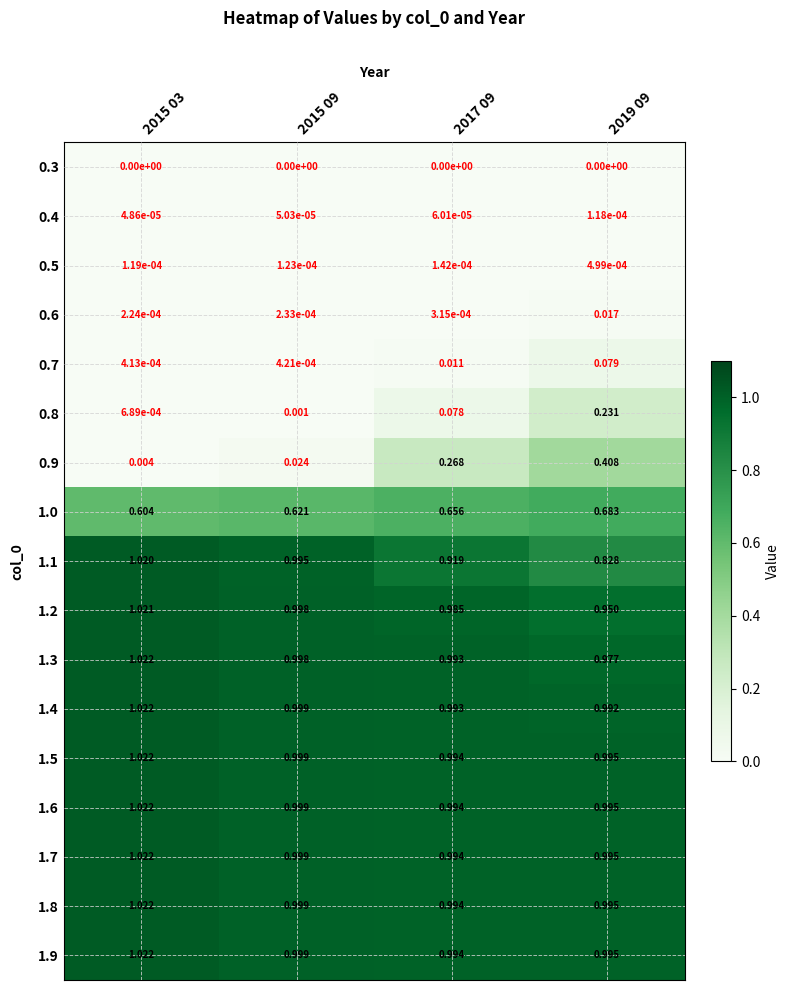

Is the value of 0.7 at 2015 09 greater than the value of 1.6 at 2015 03?

No